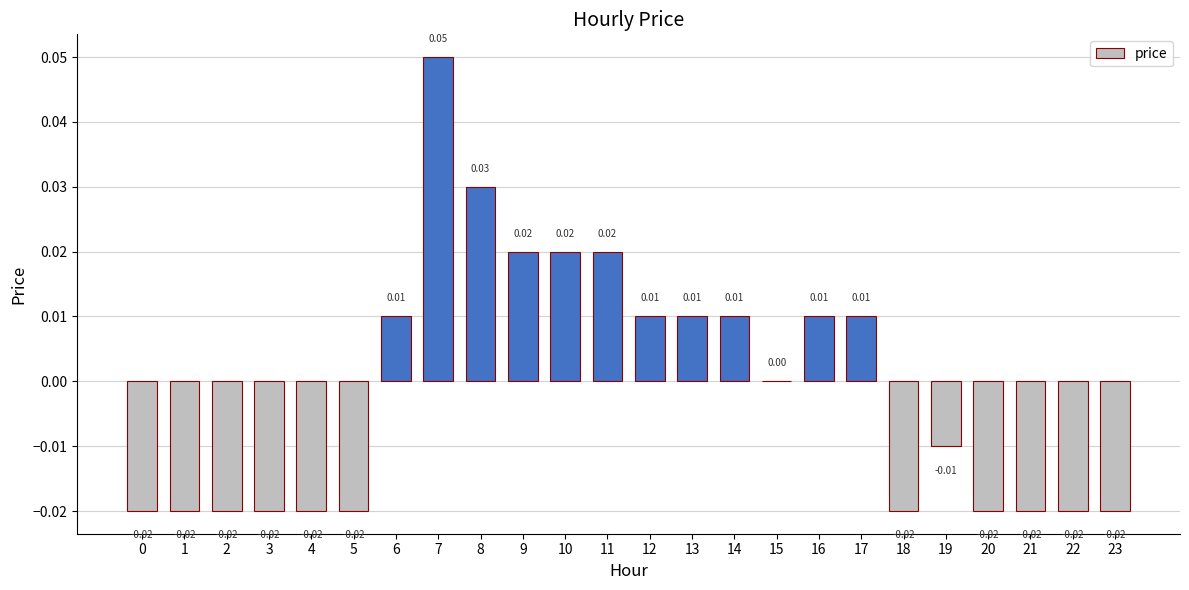

Count the number of categories in the chart.

24